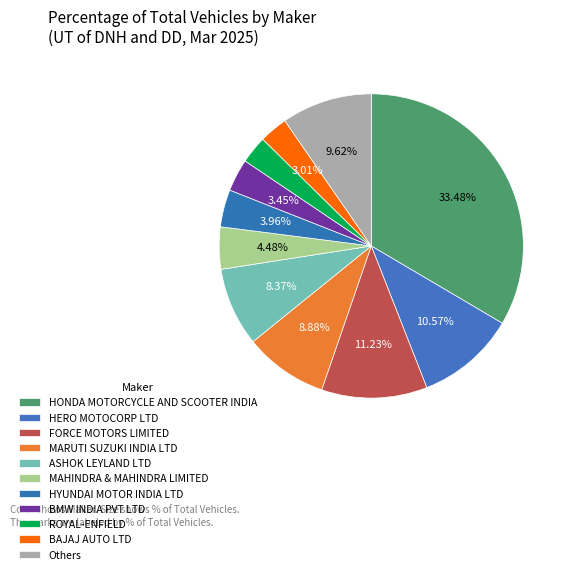

Which slice is the smallest?

ROYAL-ENFIELD (UNIT OF EICHER LTD)